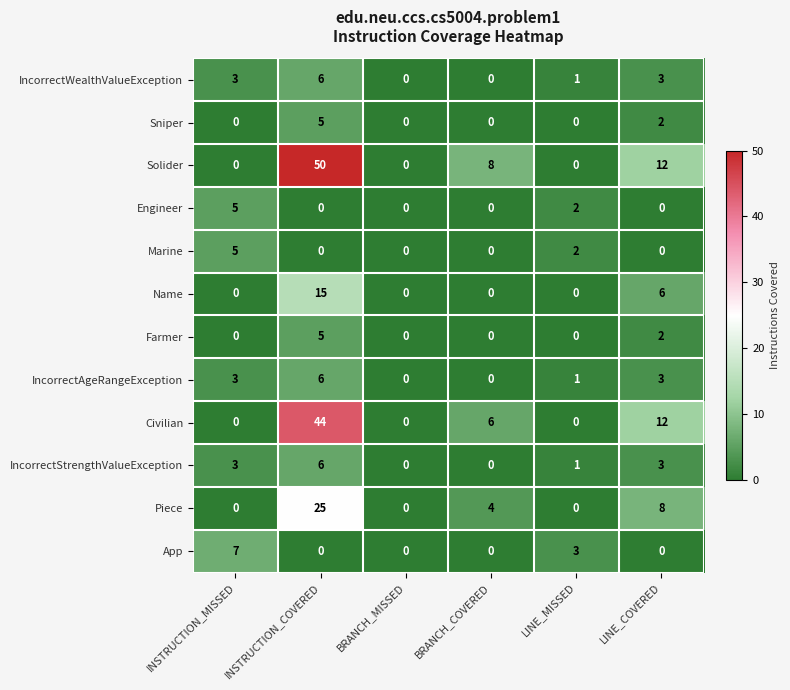

How many data points does each series have?

6